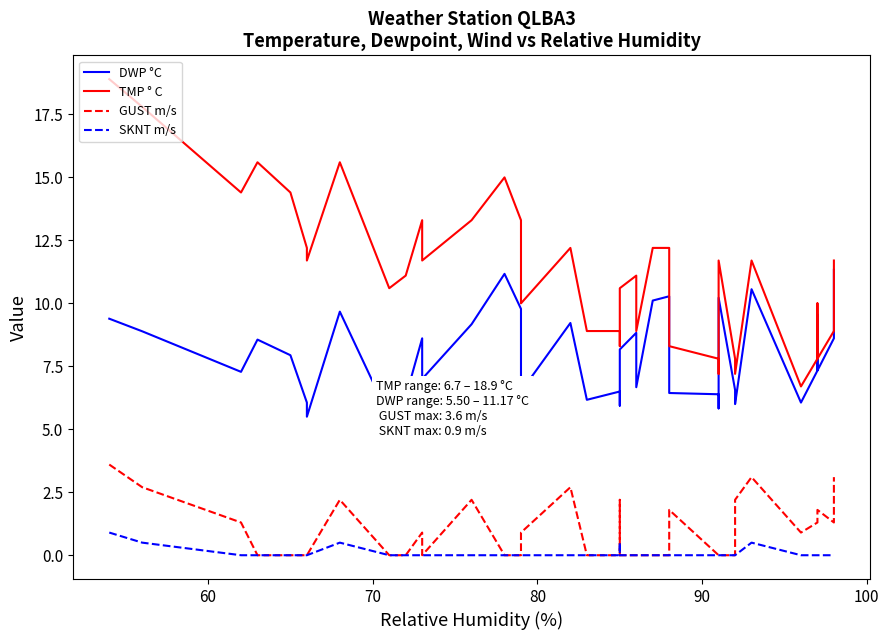

Does the chart have visible grid lines?

No